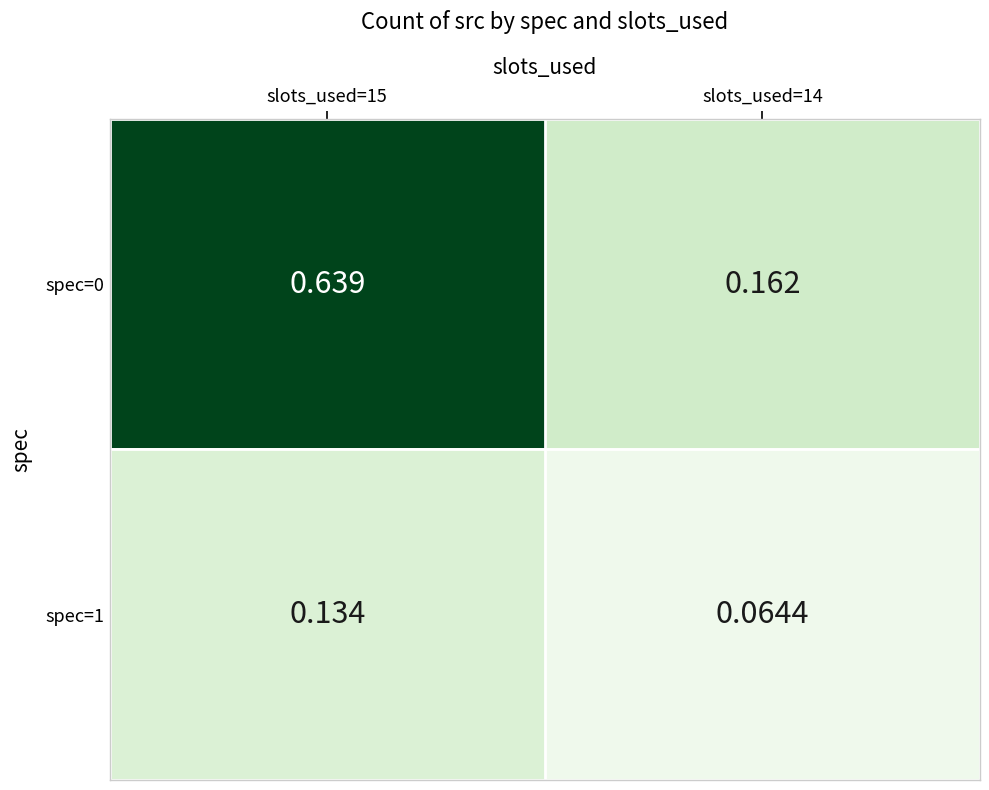

Is the value of spec=0 at slots_used=14 greater than the value of spec=1 at slots_used=15?

Yes